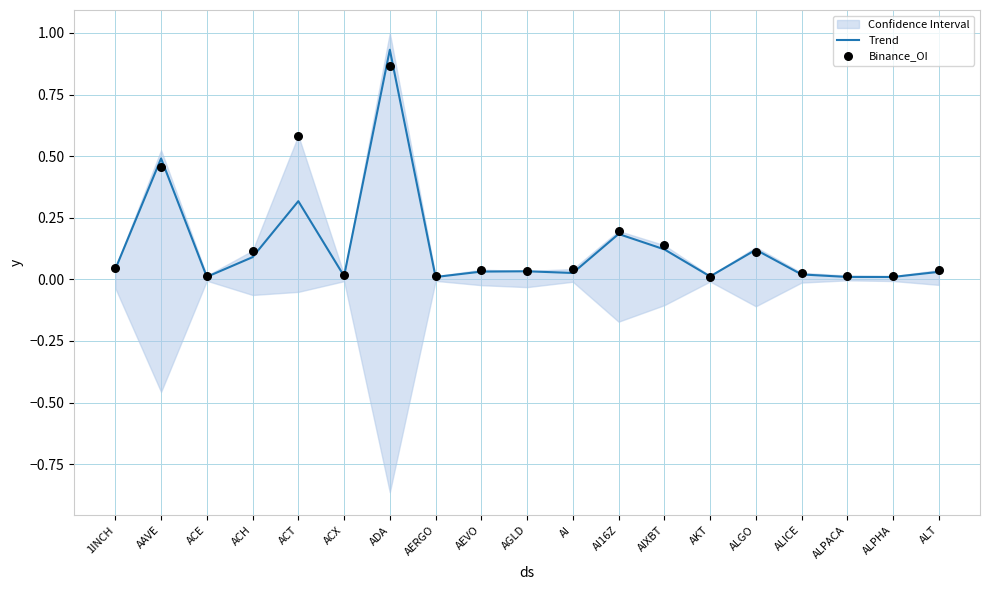

Is the value of Binance_OI at ADA greater than the value of Trend at AKT?

Yes